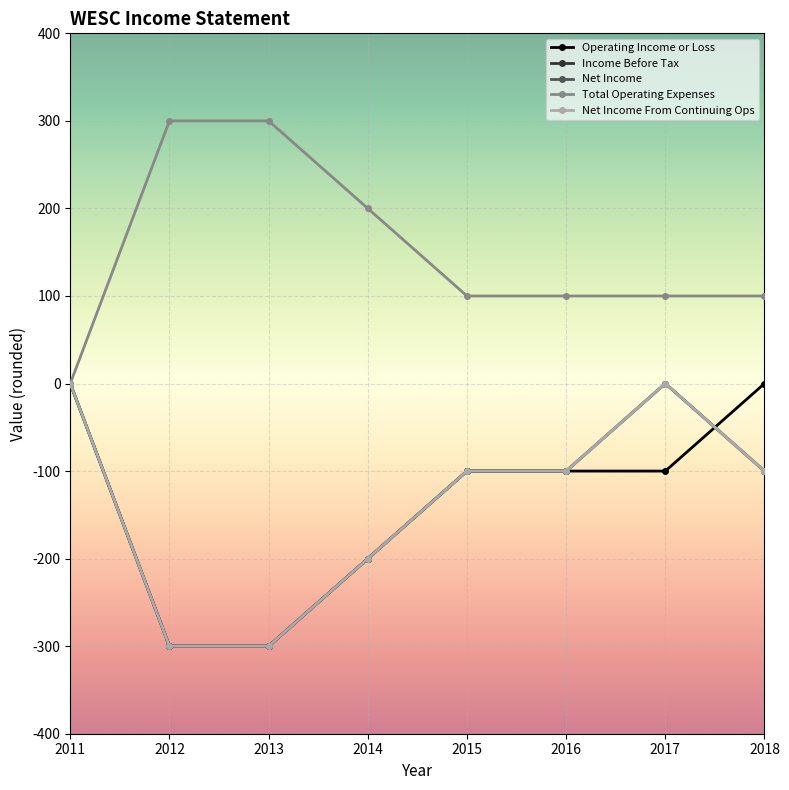

Does the chart have visible grid lines?

Yes